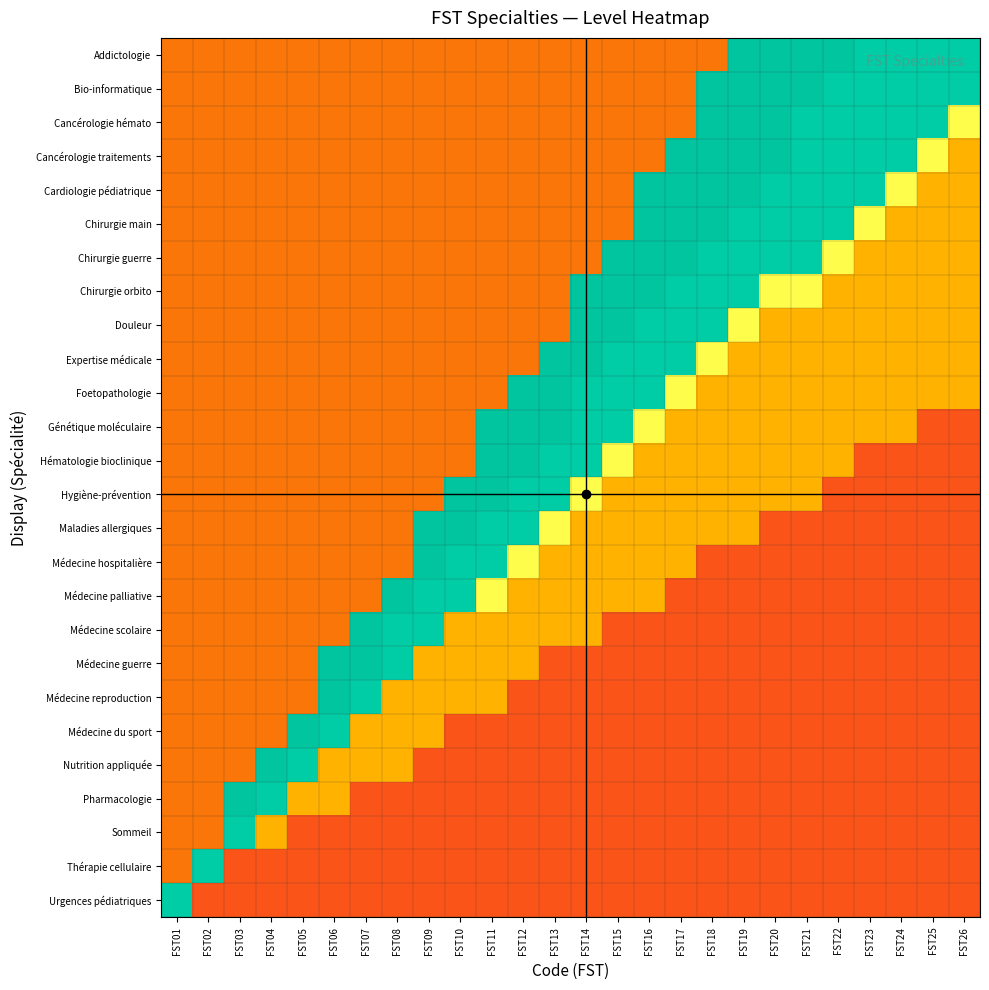

What is the difference between the highest and lowest values at FST15?

0.8